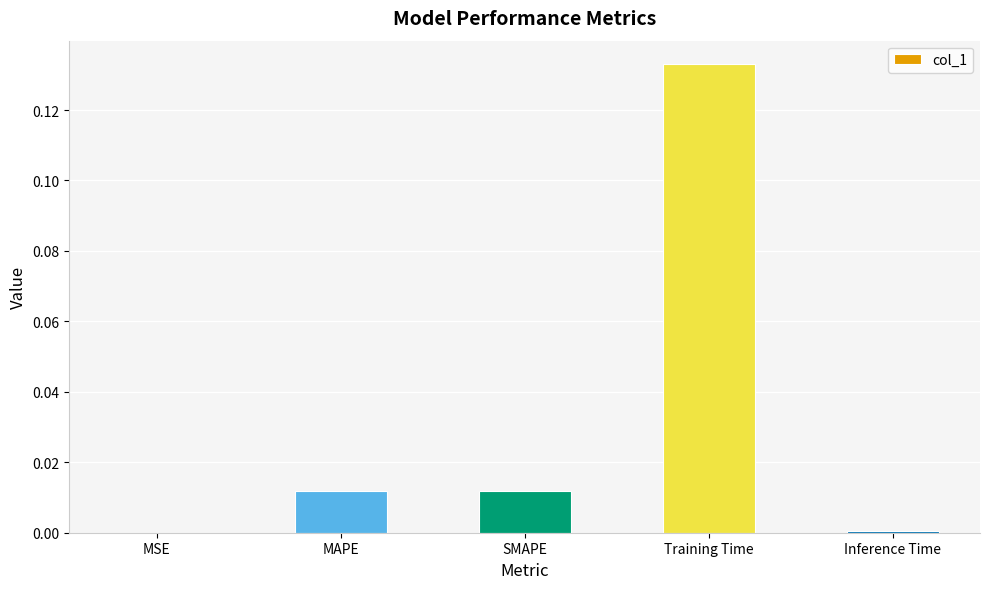

Which label corresponds to the largest value in the chart?

Training Time